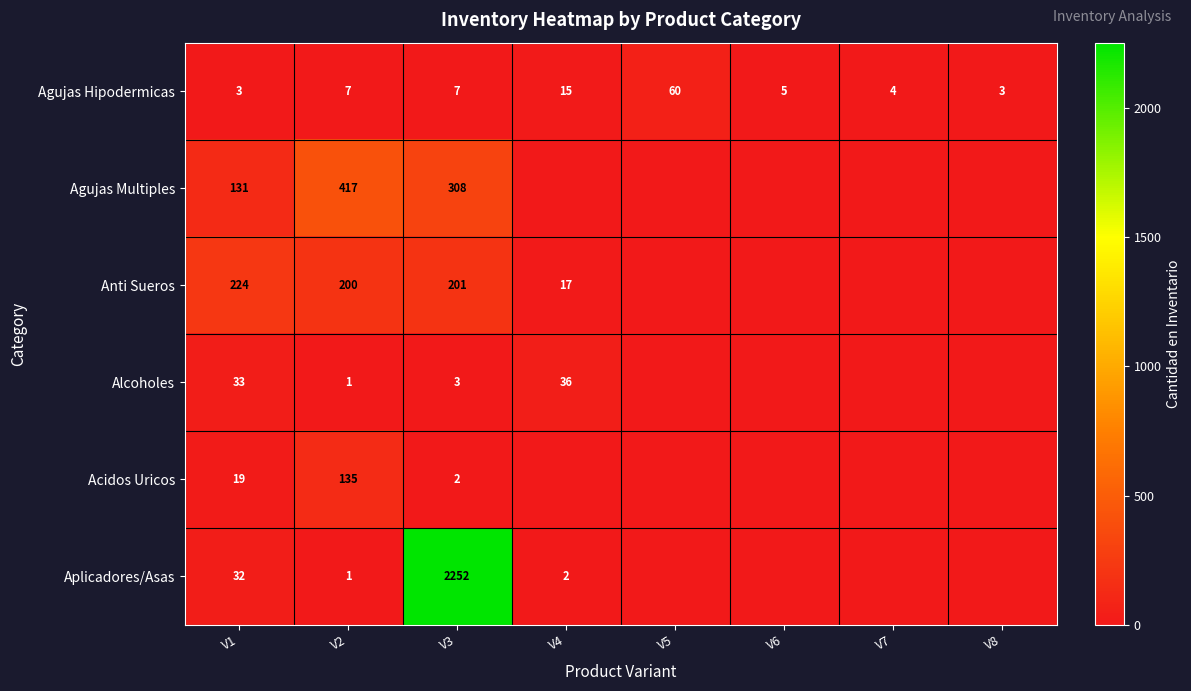

Is it true that Anti Sueros equals 201 at V3?

True